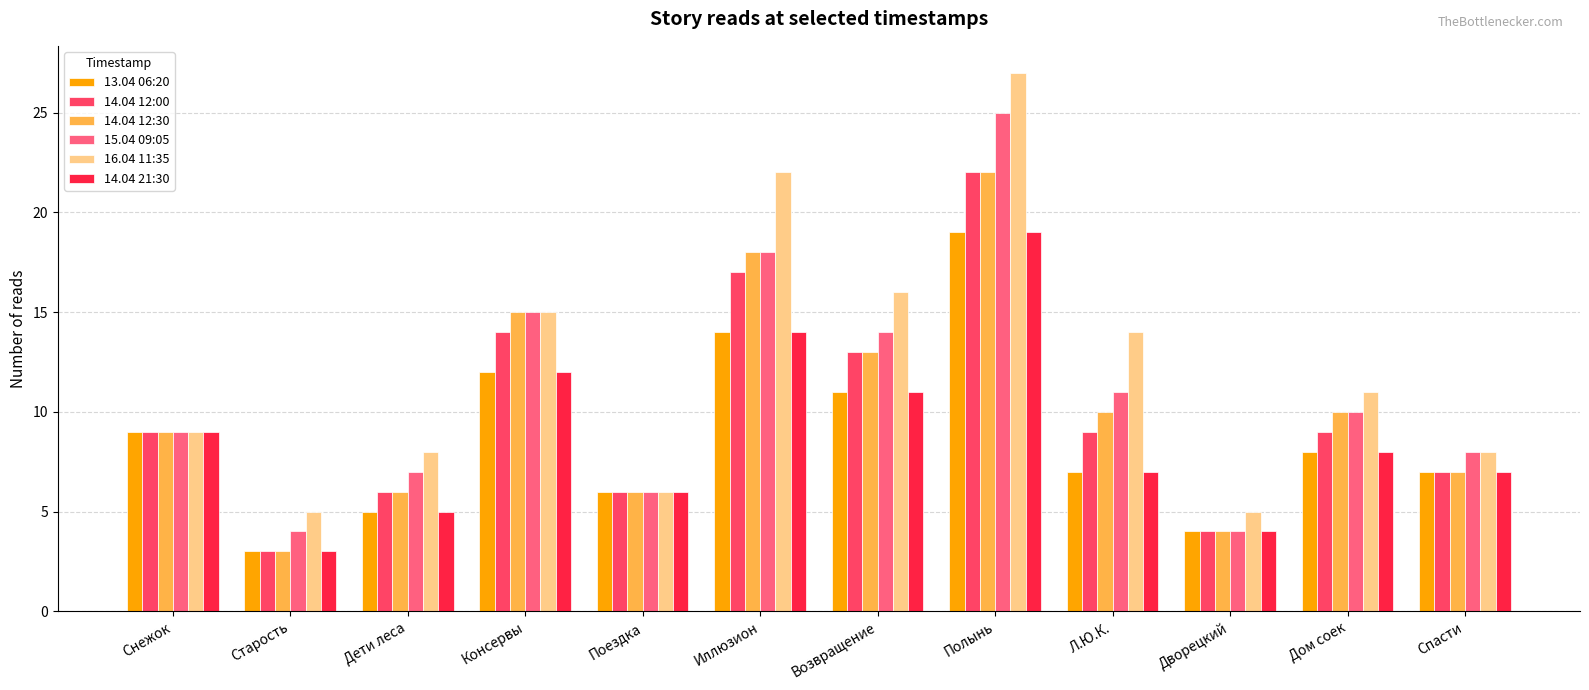

What position from the right is Снежок?

12